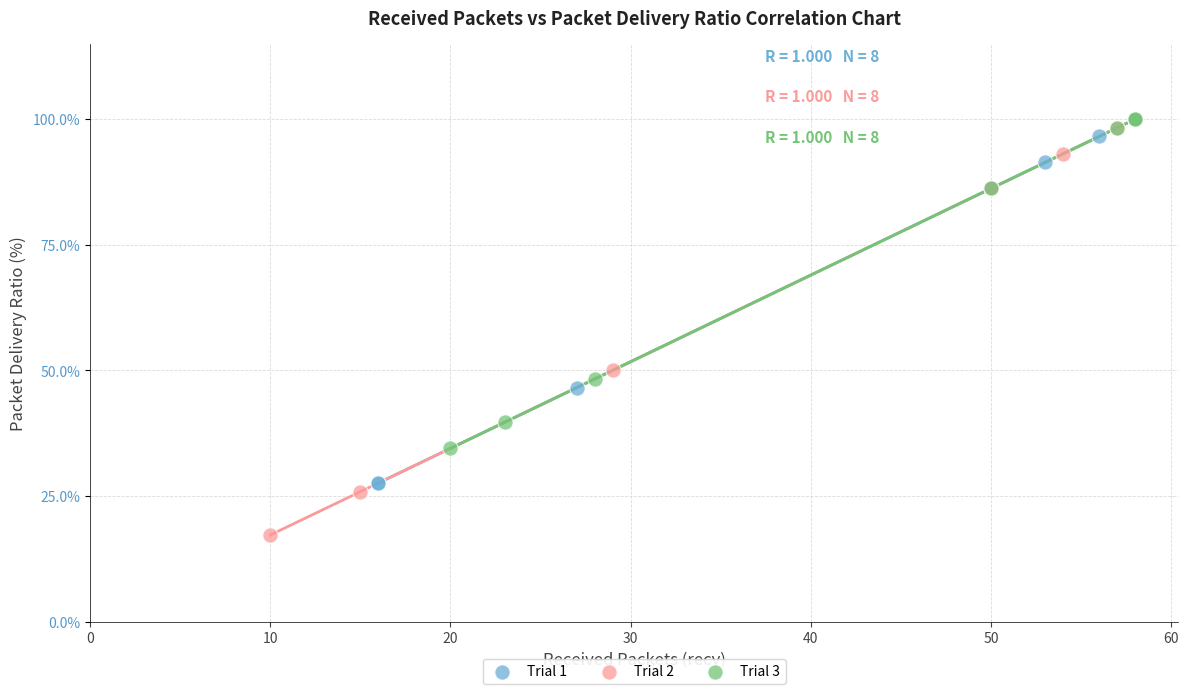

Which series reaches the minimum Y coordinate?

Trial 2